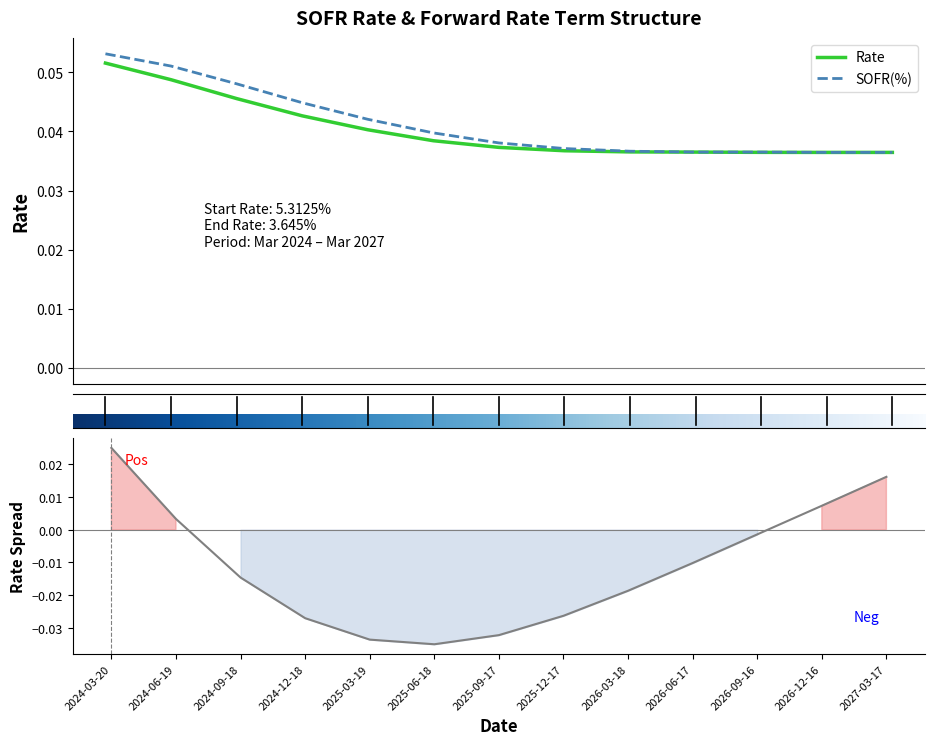

Rank the categories by Rate value from highest to lowest.

2024-03-20, 2024-06-19, 2024-09-18, 2024-12-18, 2025-03-19, 2025-06-18, 2025-09-17, 2025-12-17, 2026-03-18, 2026-06-17, 2026-09-16, 2026-12-16, 2027-03-17